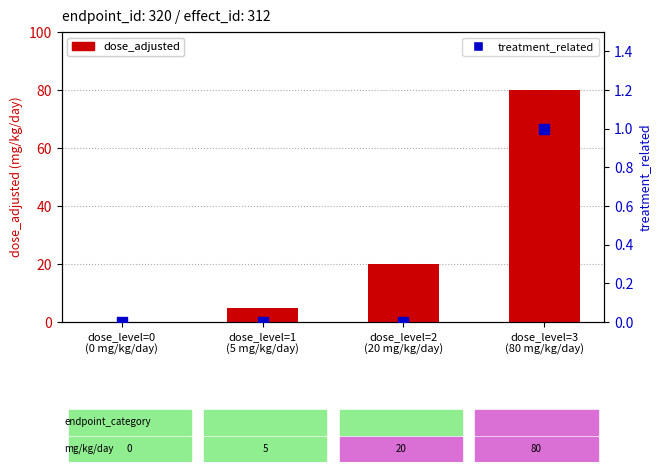

Is the value of treatment_related at dose_level=3
(80 mg/kg/day) greater than the value of dose_adjusted at dose_level=0
(0 mg/kg/day)?

Yes